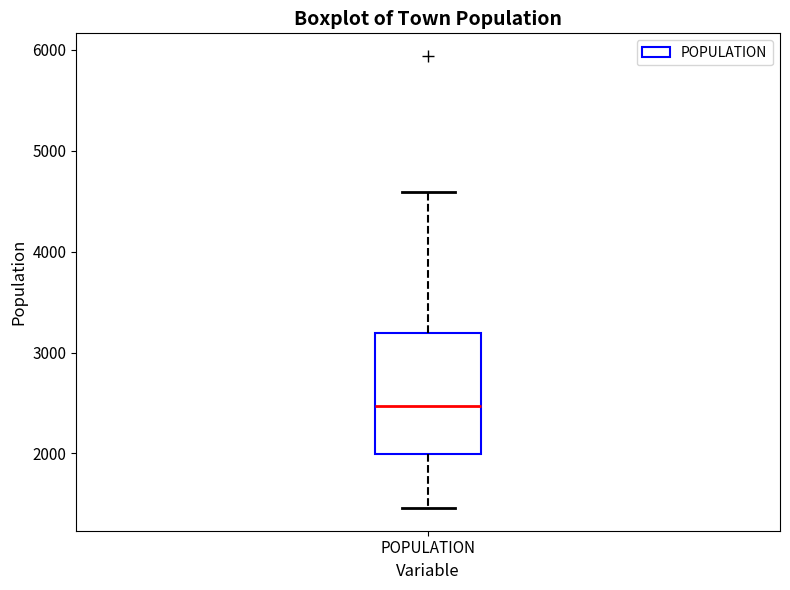

Transcribe this box plot: give where the median line is, the range the box spans, and where the two whiskers end, as read against the y-axis. The values are not printed on the chart, so give them approximately, as read against the axis.

median 2500, box 2000 to 3200, whiskers 1500 to 4600